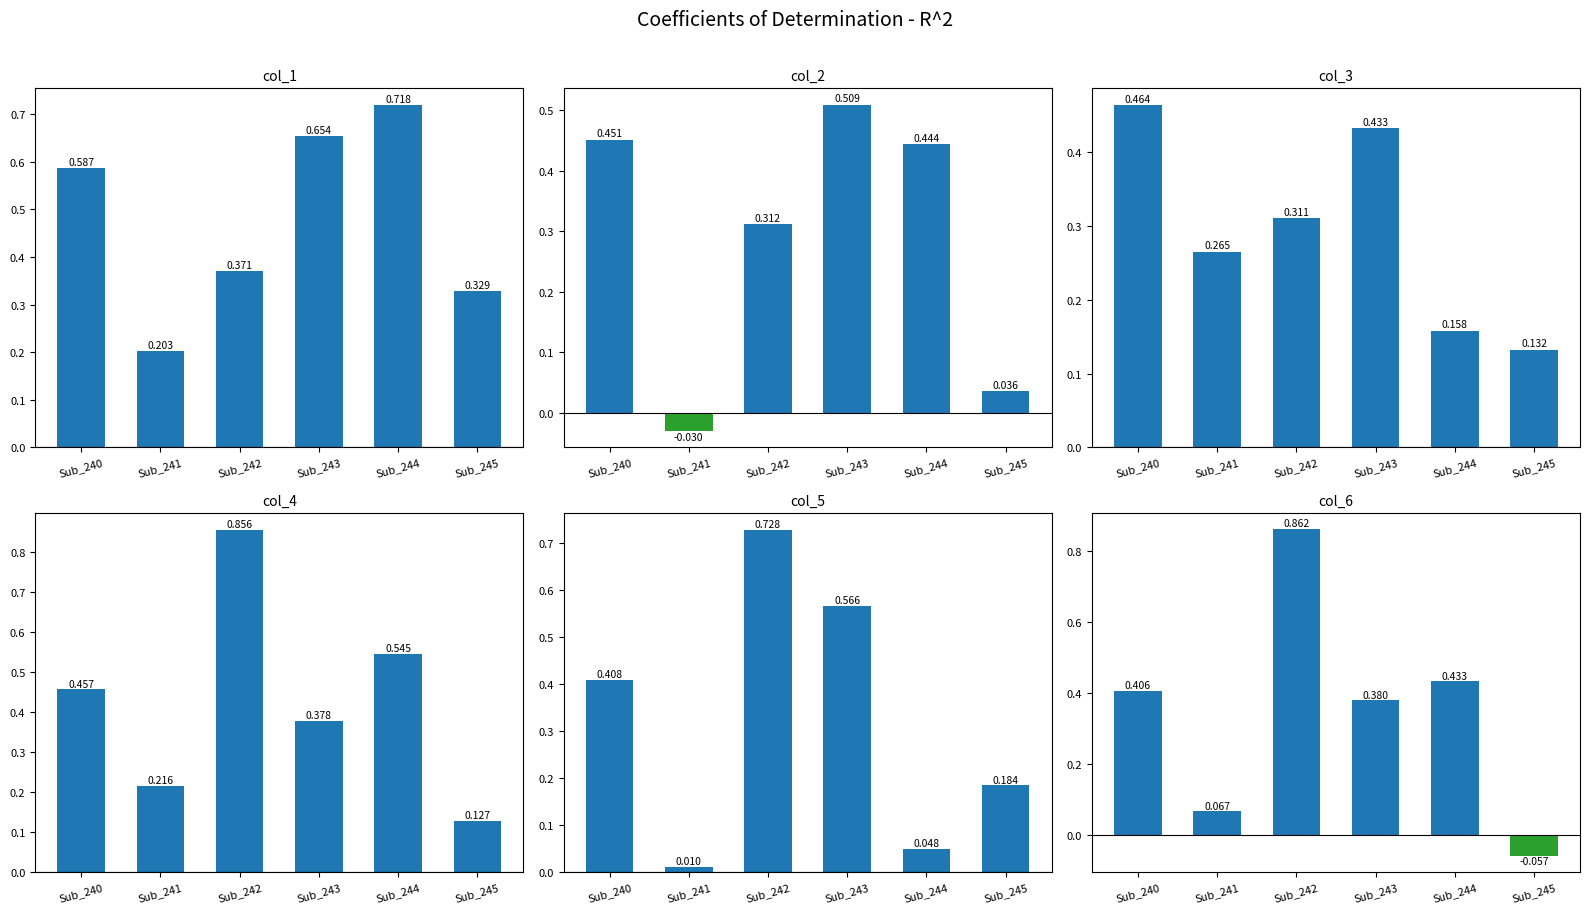

Are the bars horizontal?

No